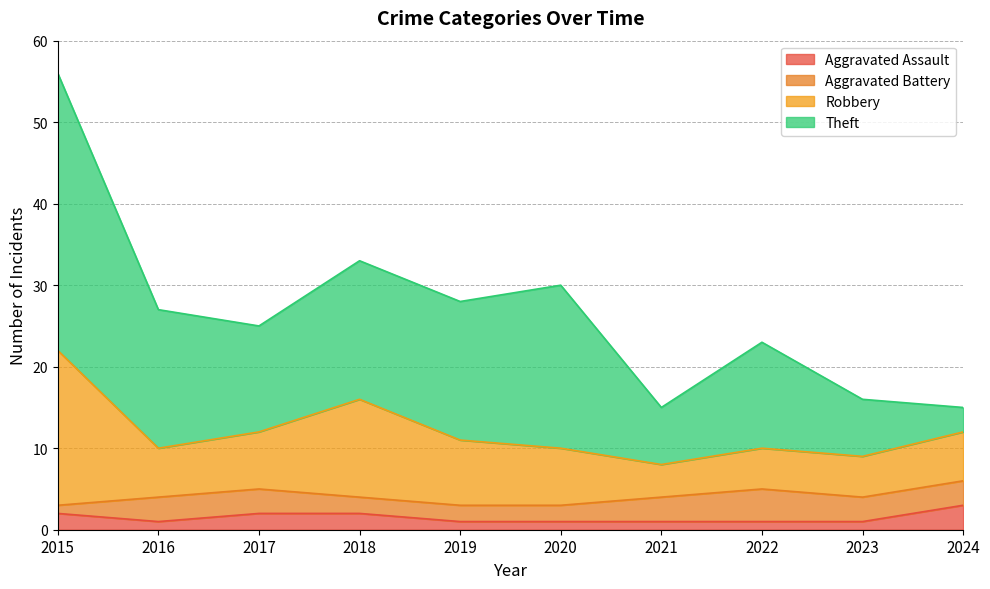

True or false: Robbery and Aggravated Battery cross at least once.

False